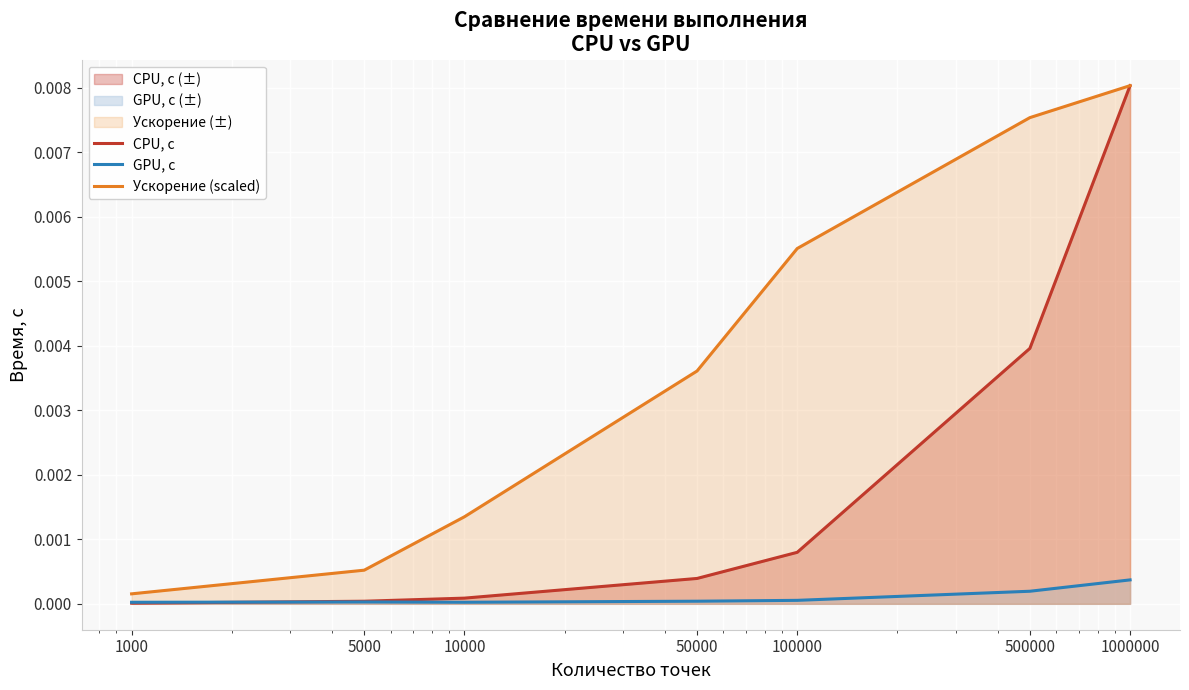

Is it true that CPU, с equals 0.0 at 1000000?

True